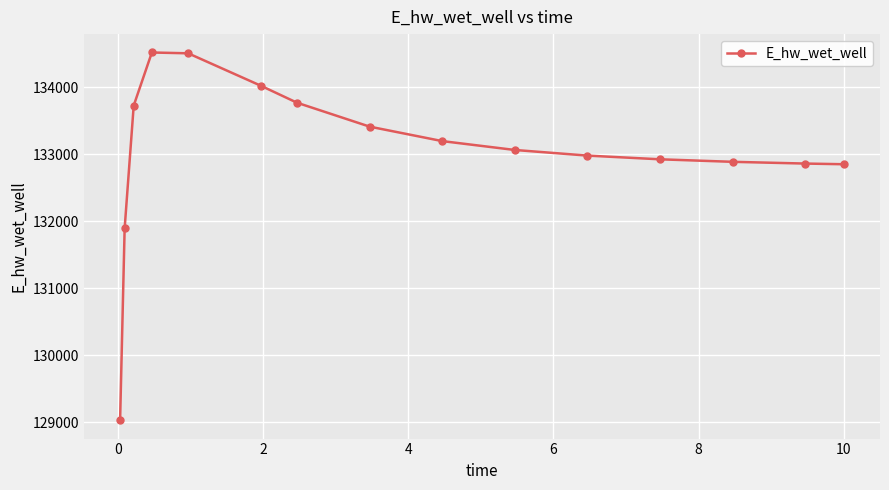

Is this an area chart (filled region under the line)?

No